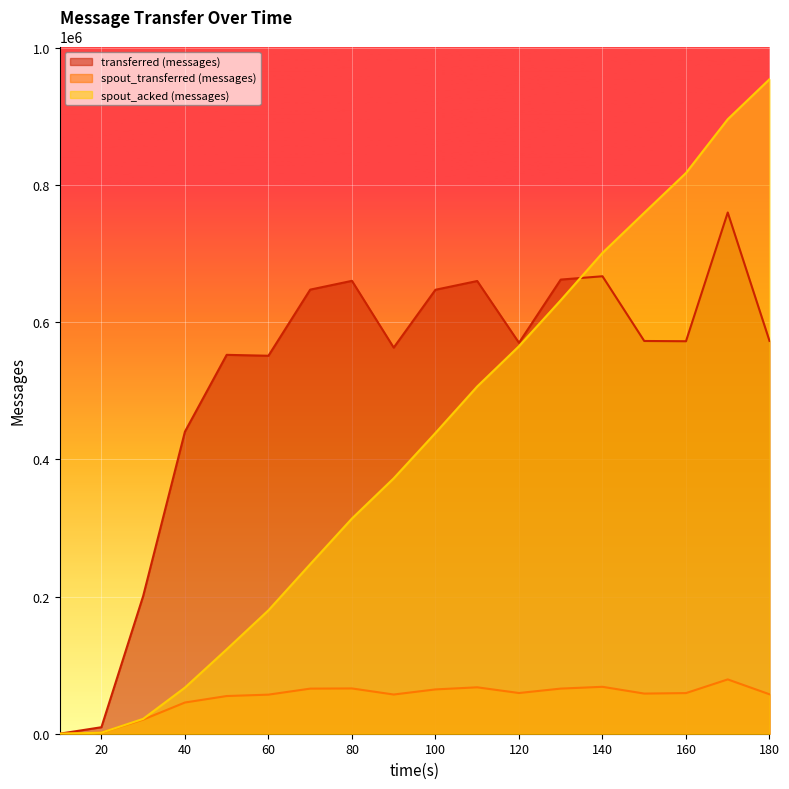

What are all the series names shown in the legend?

transferred (messages), spout_transferred (messages), spout_acked (messages)